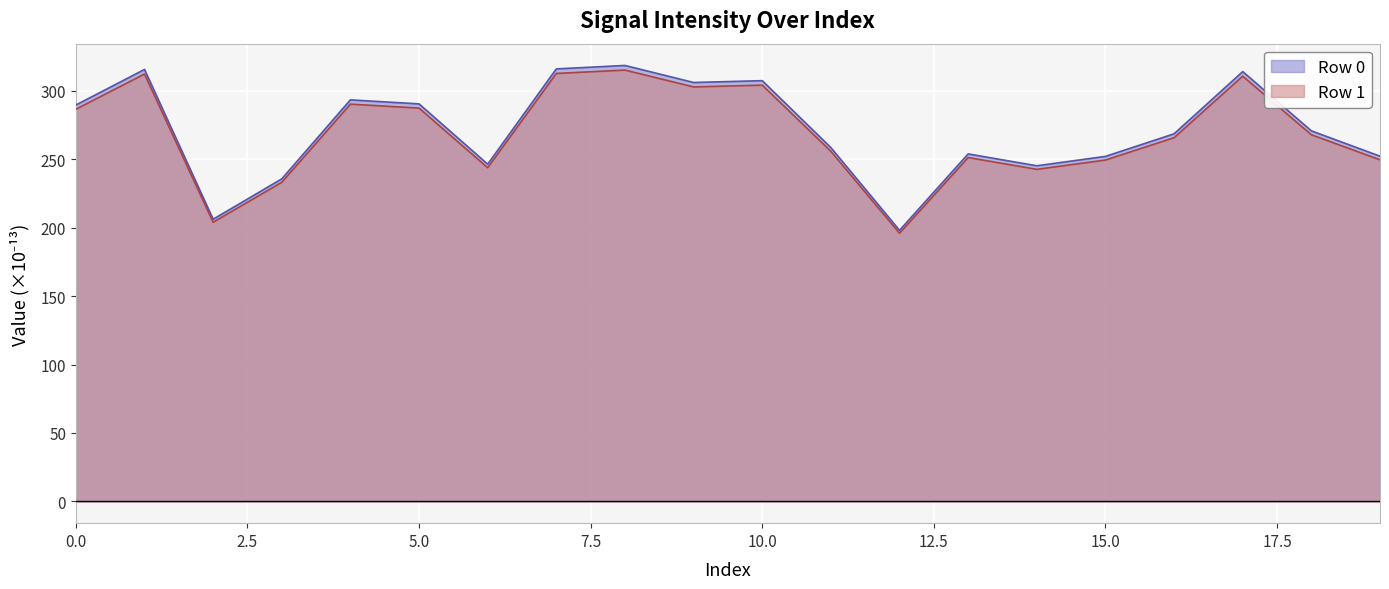

Between 12 and 9, which is larger?

9